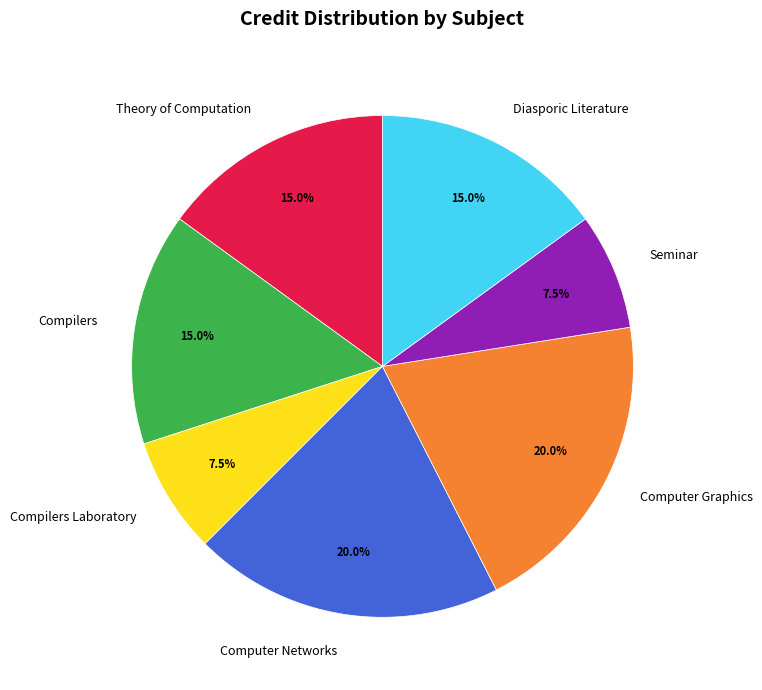

Approximately how many times larger is the value at Computer Networks compared to Computer Graphics?

1.0